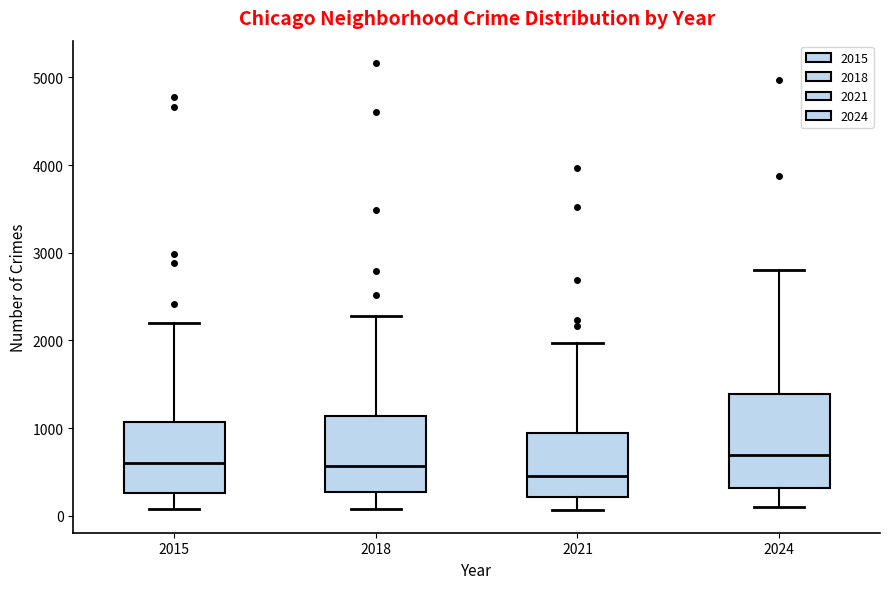

Reading left to right, transcribe this box plot: for each box, give where its median line is, the range the box spans, and where its two whiskers end, as read against the y-axis. The values are not printed on the chart, so give them approximately, as read against the axis.

2015: median 600, box 300 to 1100, whiskers 100 to 2200
2018: median 600, box 300 to 1100, whiskers 100 to 2300
2021: median 500, box 200 to 900, whiskers 100 to 2000
2024: median 700, box 300 to 1400, whiskers 100 to 2800